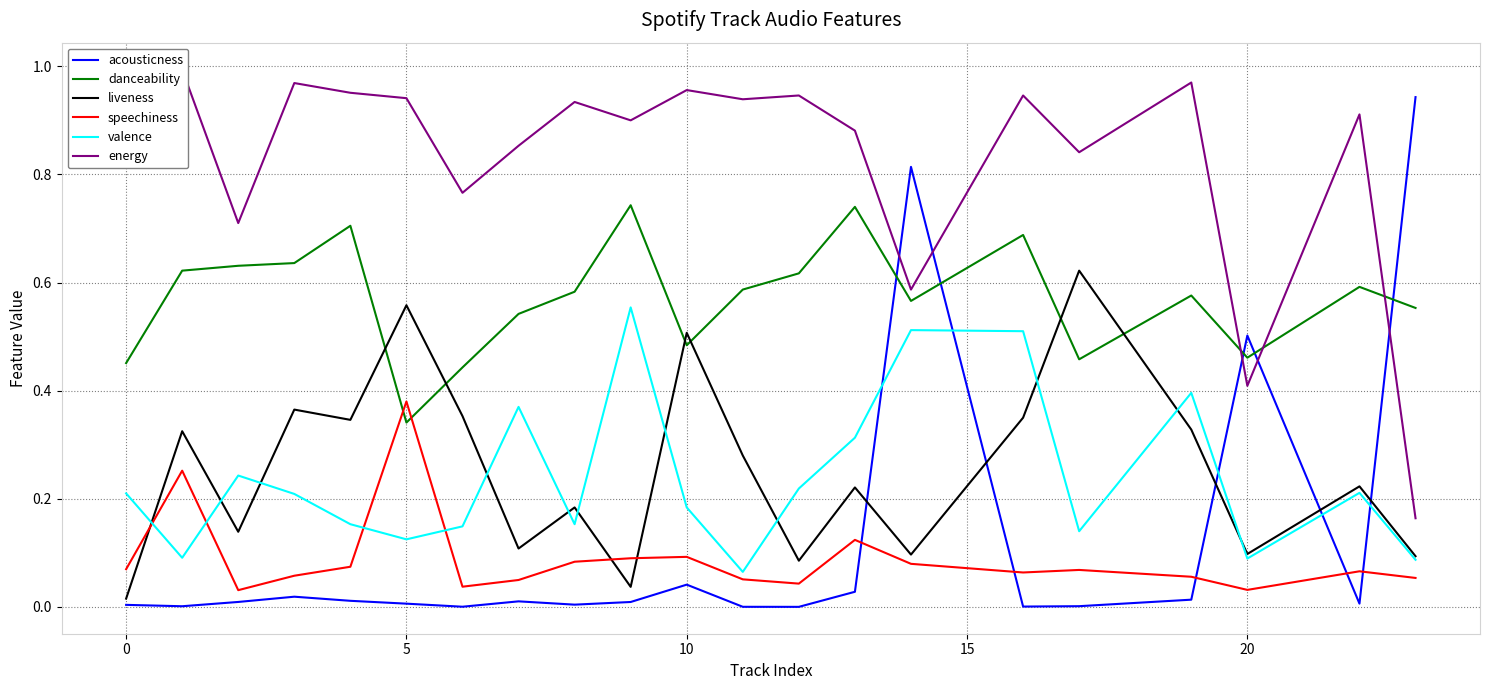

How many intersections are there between danceability and liveness?

6